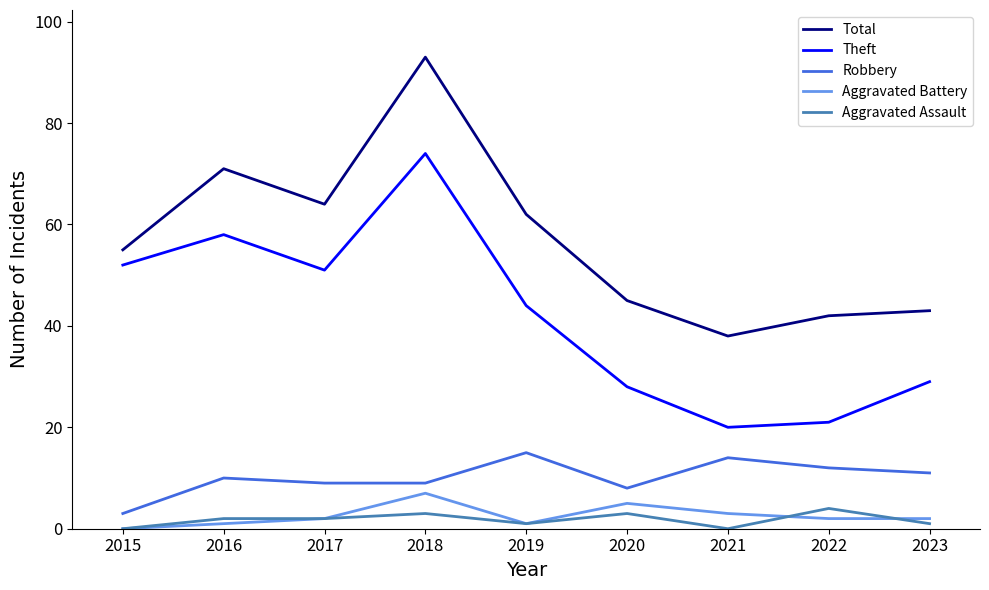

The value of Aggravated Battery at 2020 is 5. True or false?

True